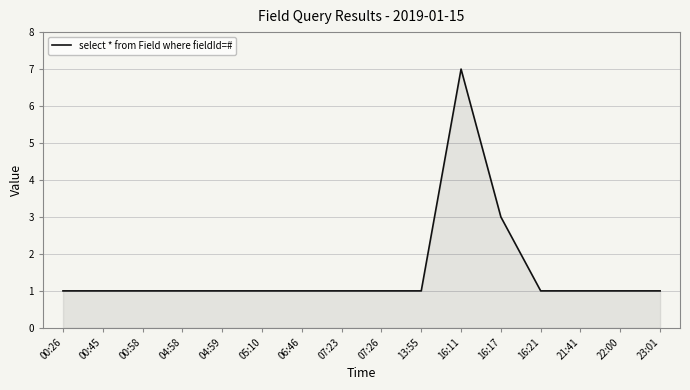

The value at 00:26 is 1. True or false?

True